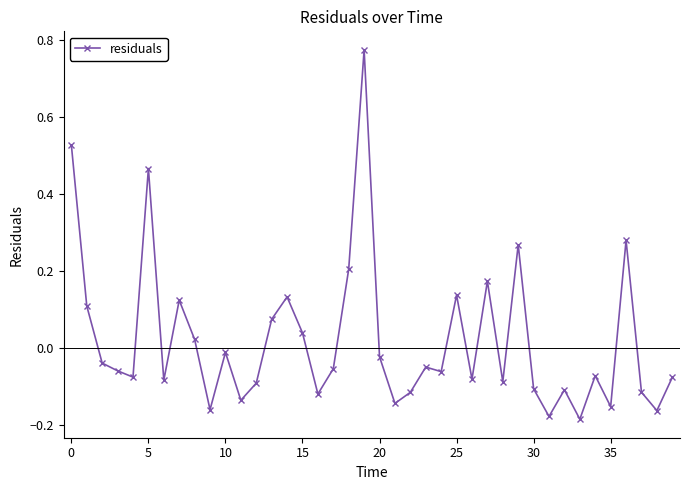

What is the difference between the maximum and minimum values?

1.0